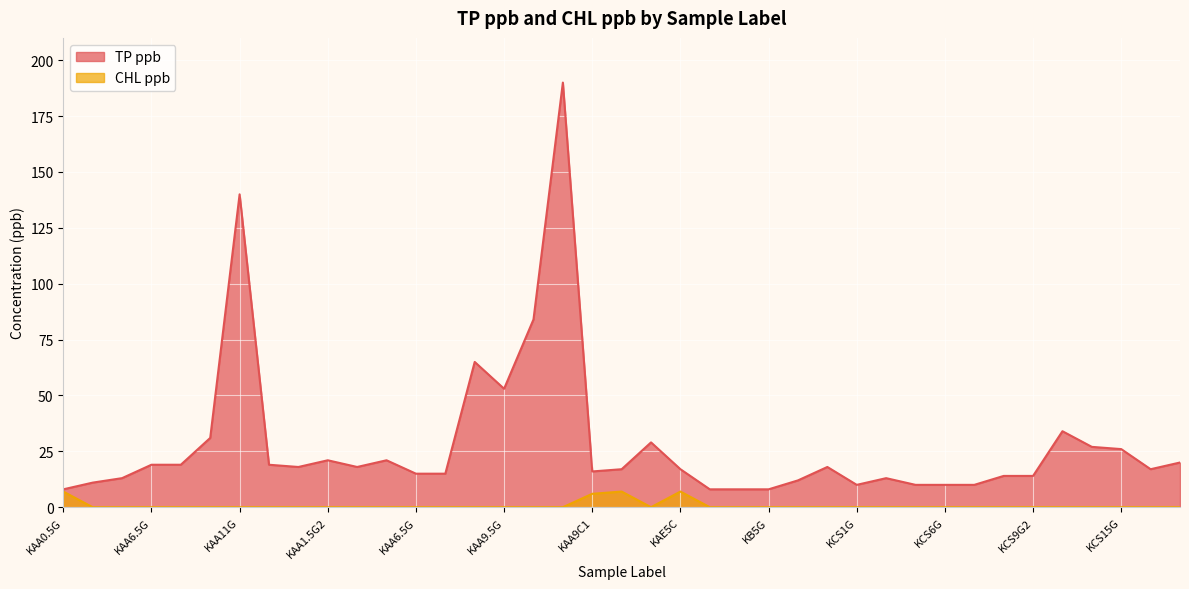

What value does the CHL ppb series have at KAE5C?

7